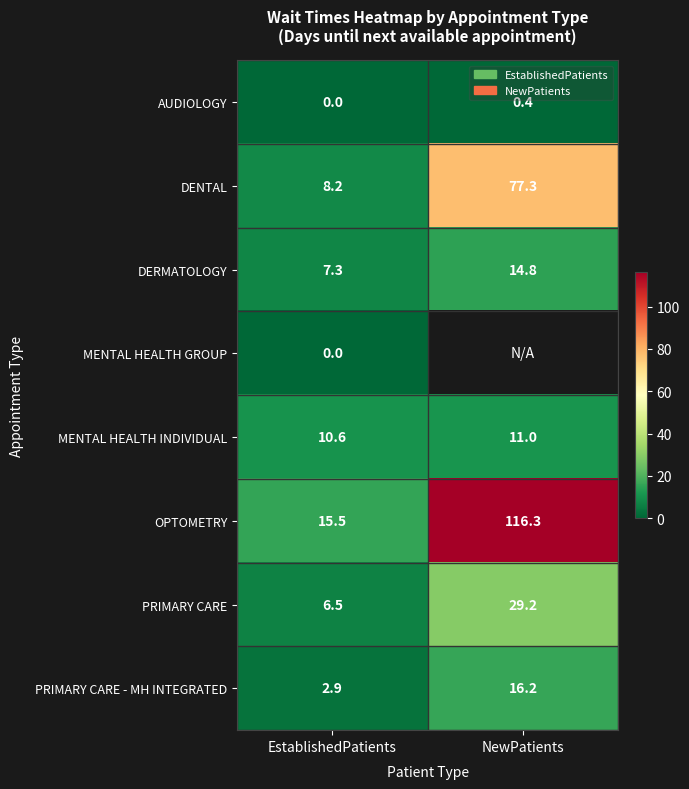

The PRIMARY CARE series shows 9.0 at EstablishedPatients. True or false?

False